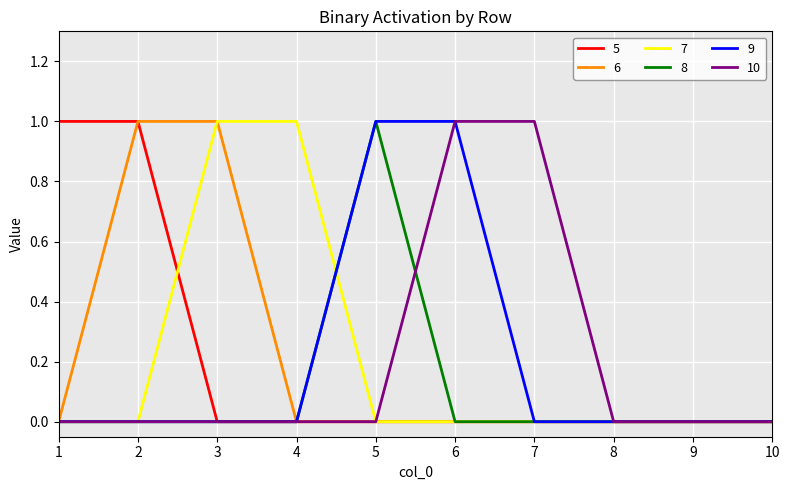

What is the total value across all series at 7?

1